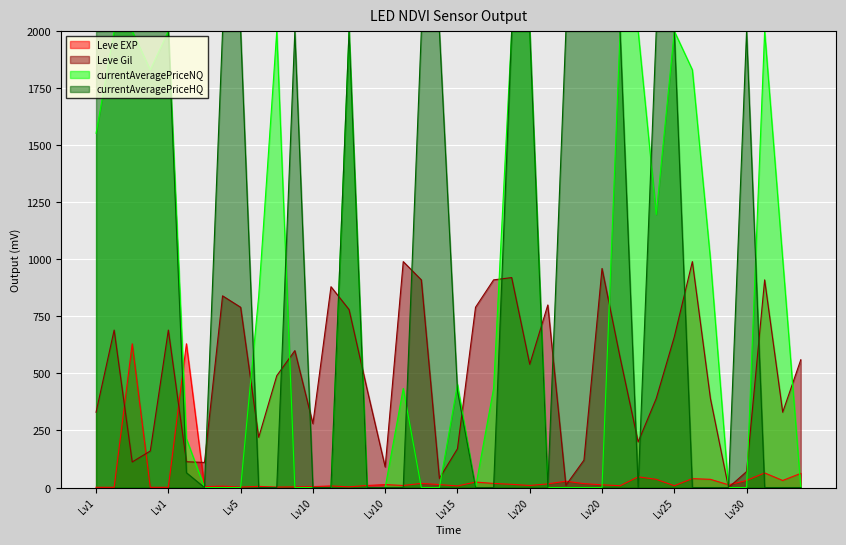

Rank the categories by Leve Gil value from lowest to highest.

25, 20, 15, 30, 10, 5, 1, 1, 20, 1, 15, 25, 5, 10, 1, 30, 25, 25, 10, 5, 20, 30, 20, 5, 25, 1, 1, 10, 5, 15, 20, 5, 10, 15, 15, 30, 15, 20, 10, 25